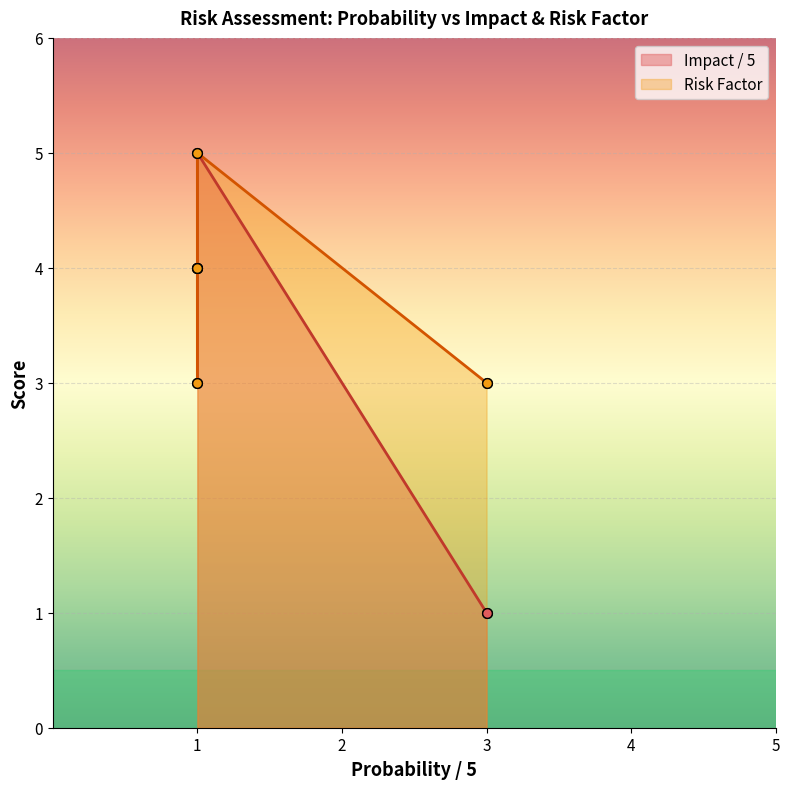

Rank the series by their average value, from lowest to highest.

Impact / 5, Risk Factor